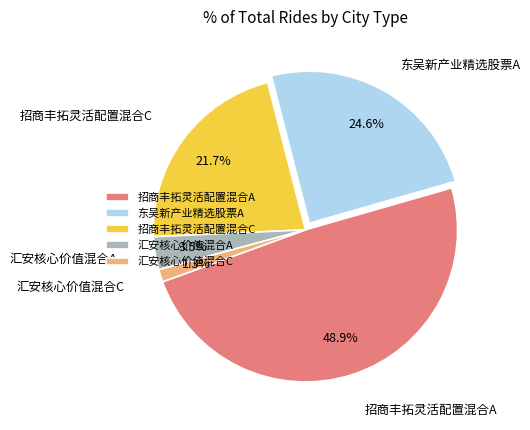

To the nearest percent, what is the average slice percentage?

20%